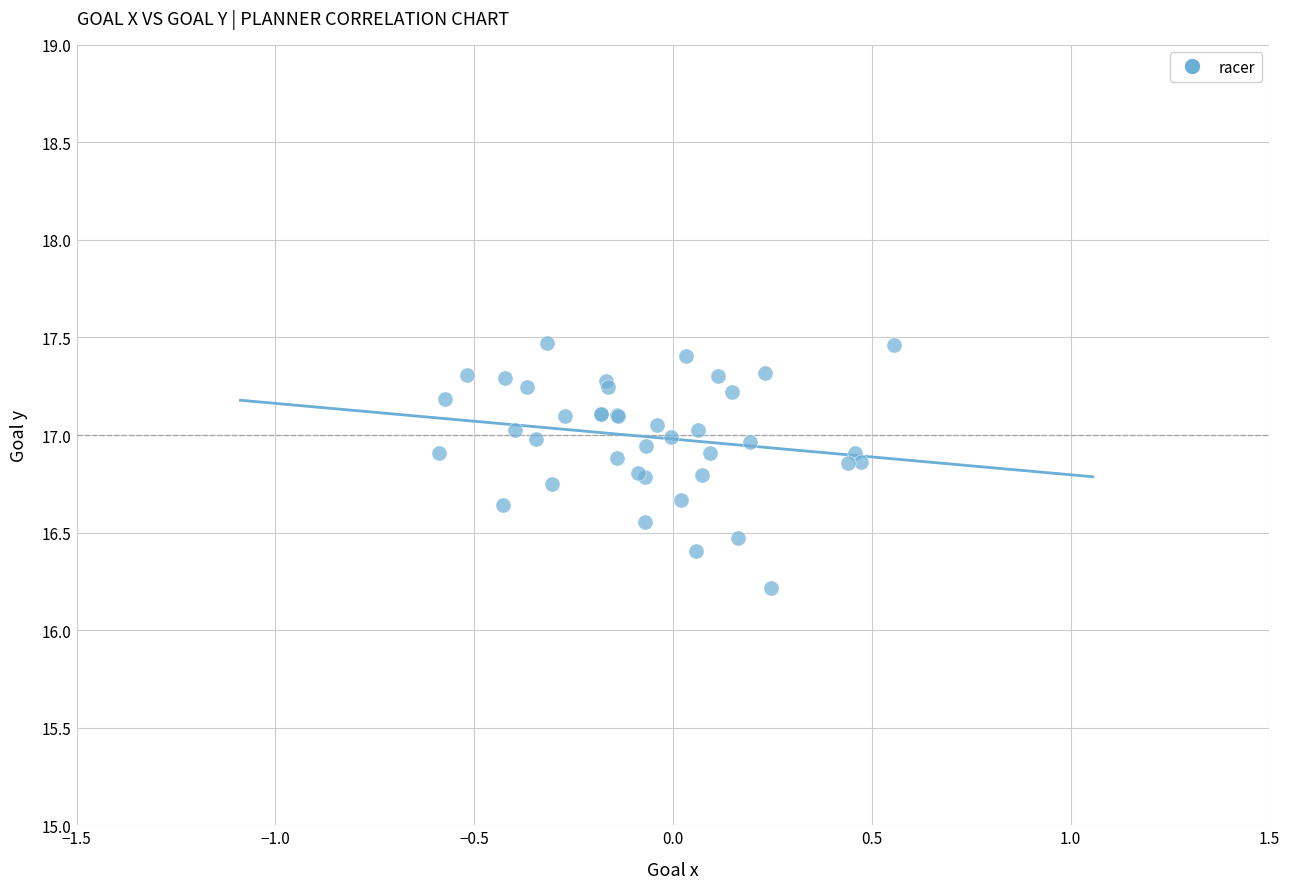

What Y value in the scatter plot is closest to 16?

16.2